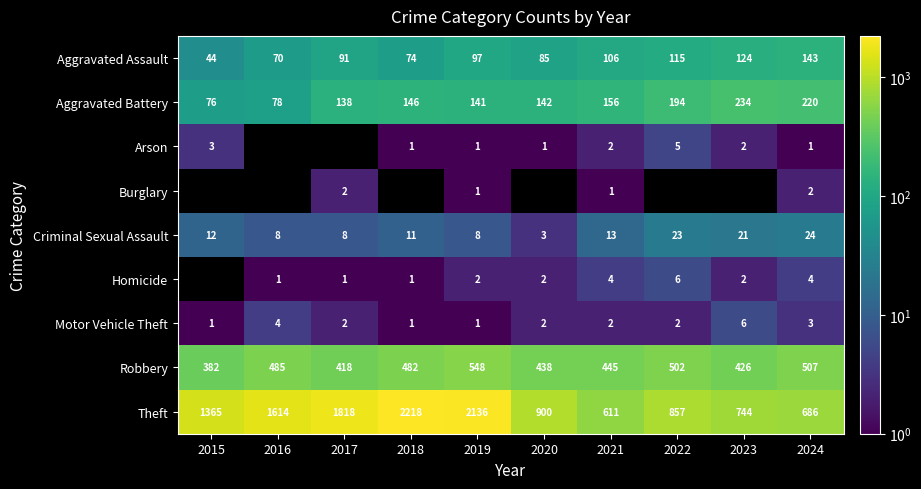

At how many categories does at least one series exceed 2167?

1